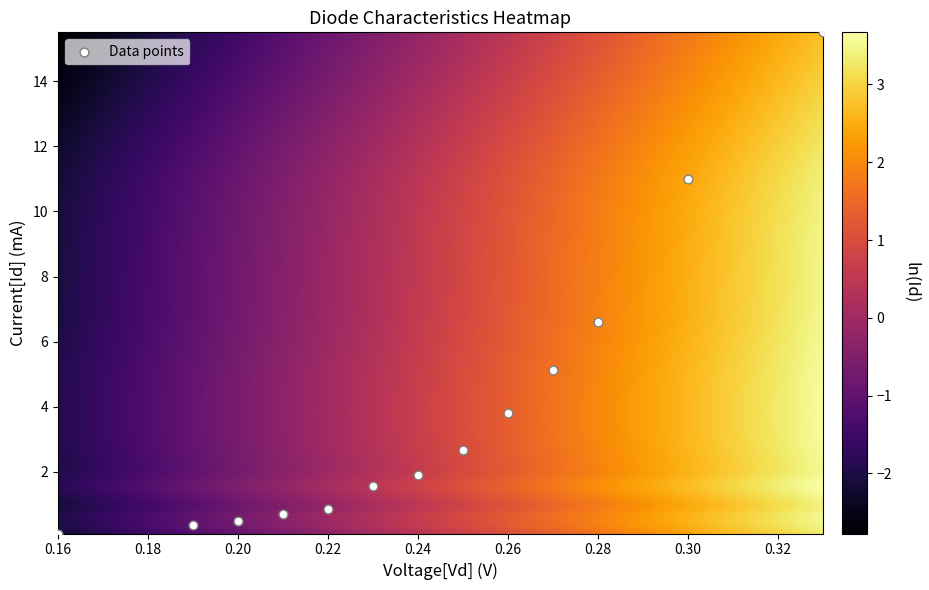

What Y value in the scatter plot is closest to 7?

6.6